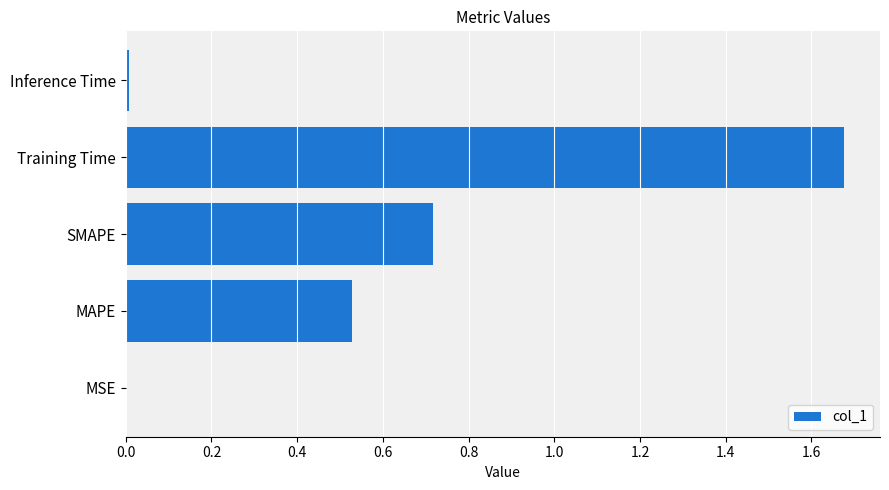

Is it true that the value at MSE is 0.0?

True